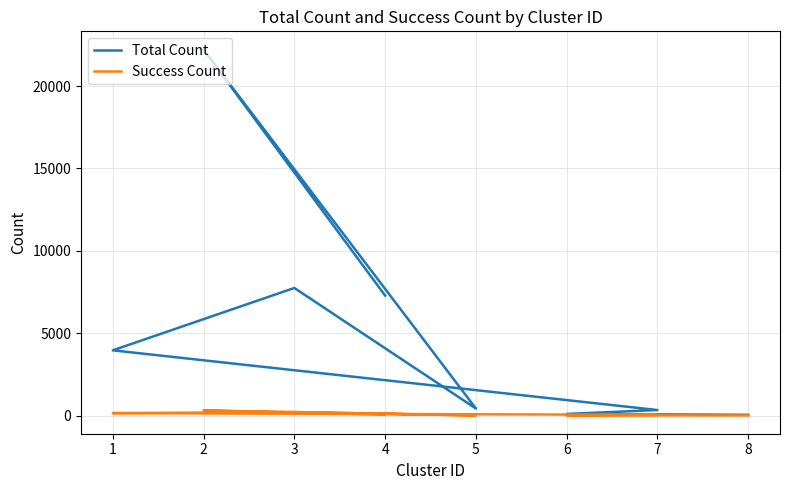

What is the total value across all series at 4?

7338